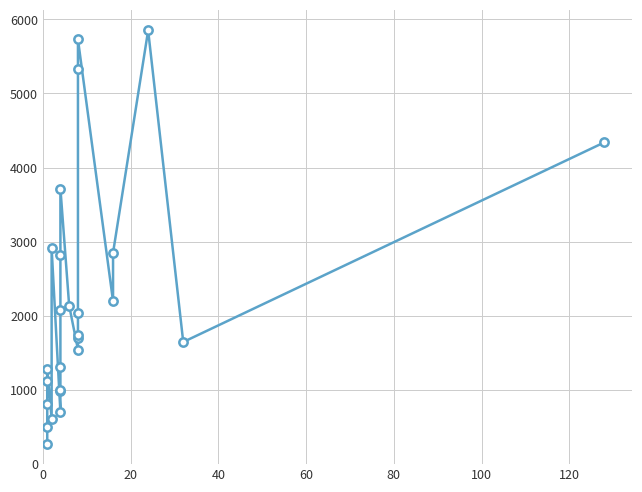

How many points are higher than both their immediate neighbors (excluding endpoints)?

5